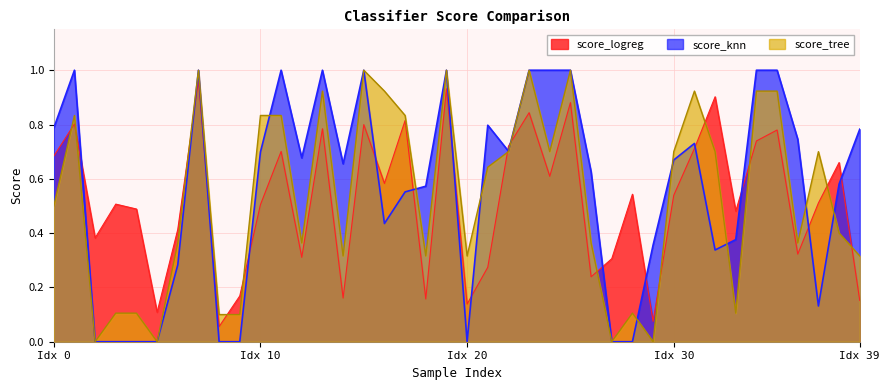

What is the total value across all series at 29?

0.4